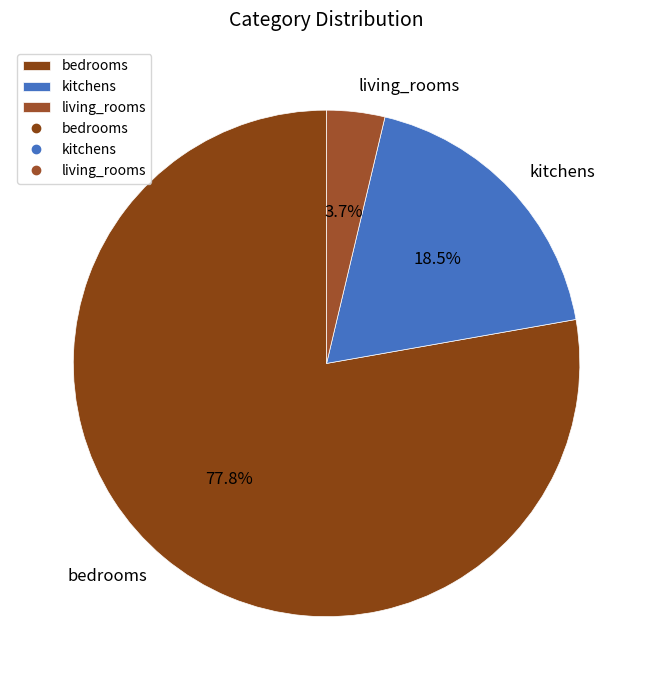

What portion of the pie excludes living_rooms?

96.3%